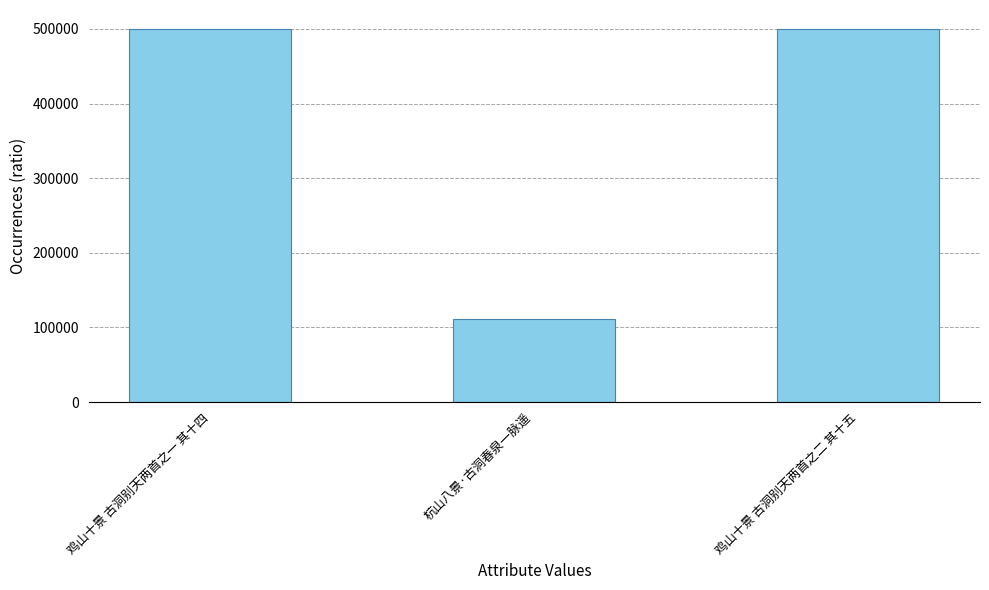

What value does the data have at 杭山八景·古洞春泉一脉遥?

111056